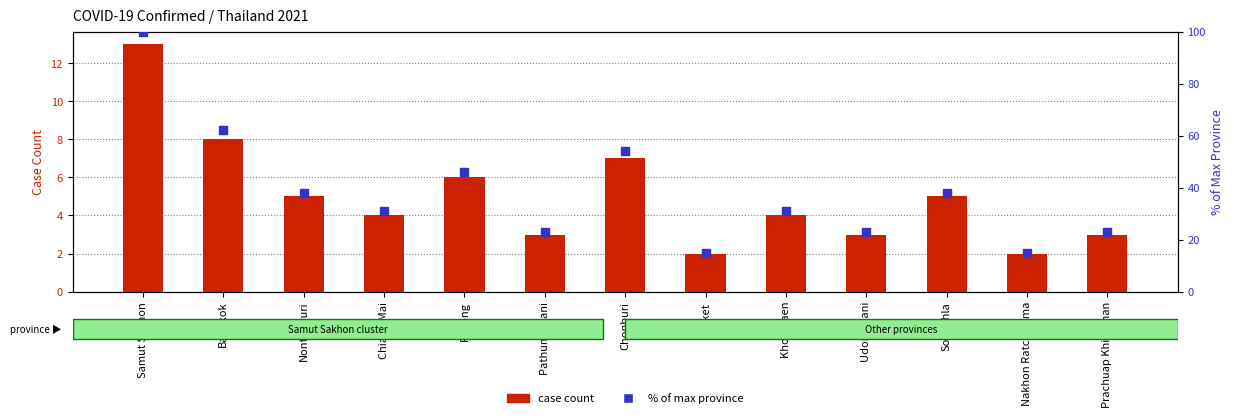

Which series reaches the maximum Y coordinate?

% of max province